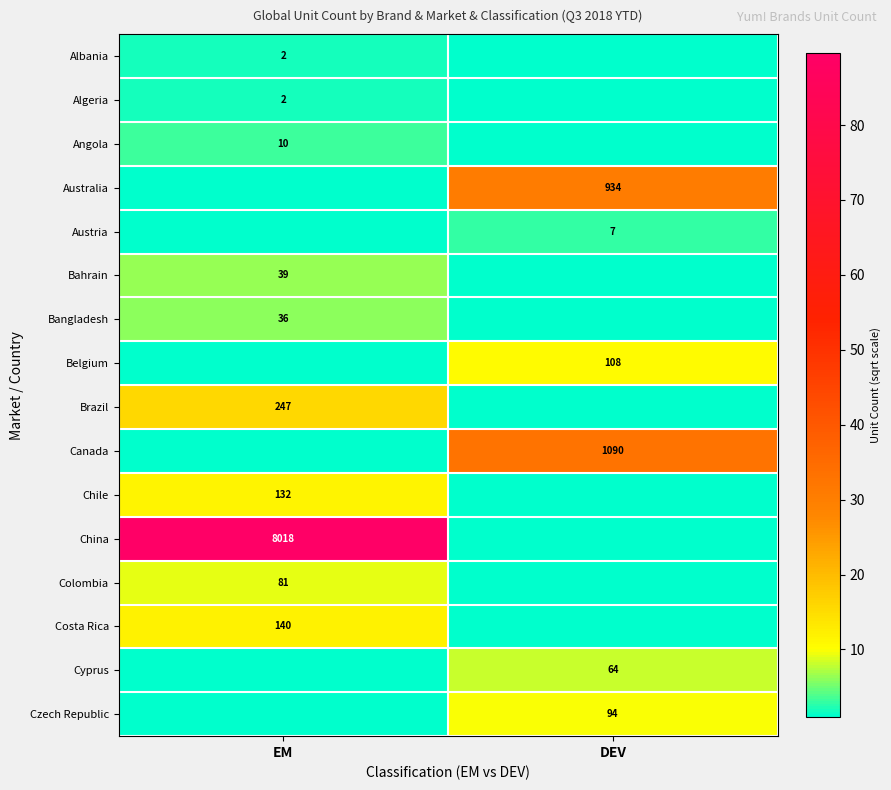

Is the value of Angola at EM greater than the value of Czech Republic at DEV?

No